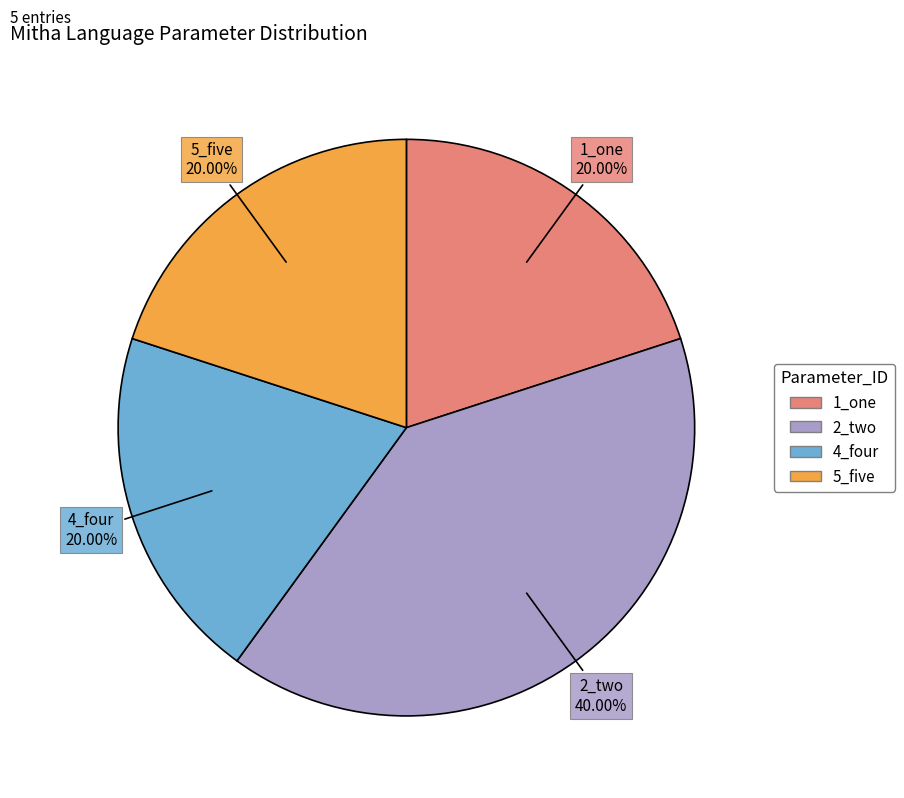

True or false: 2_two accounts for 40% of the total.

True